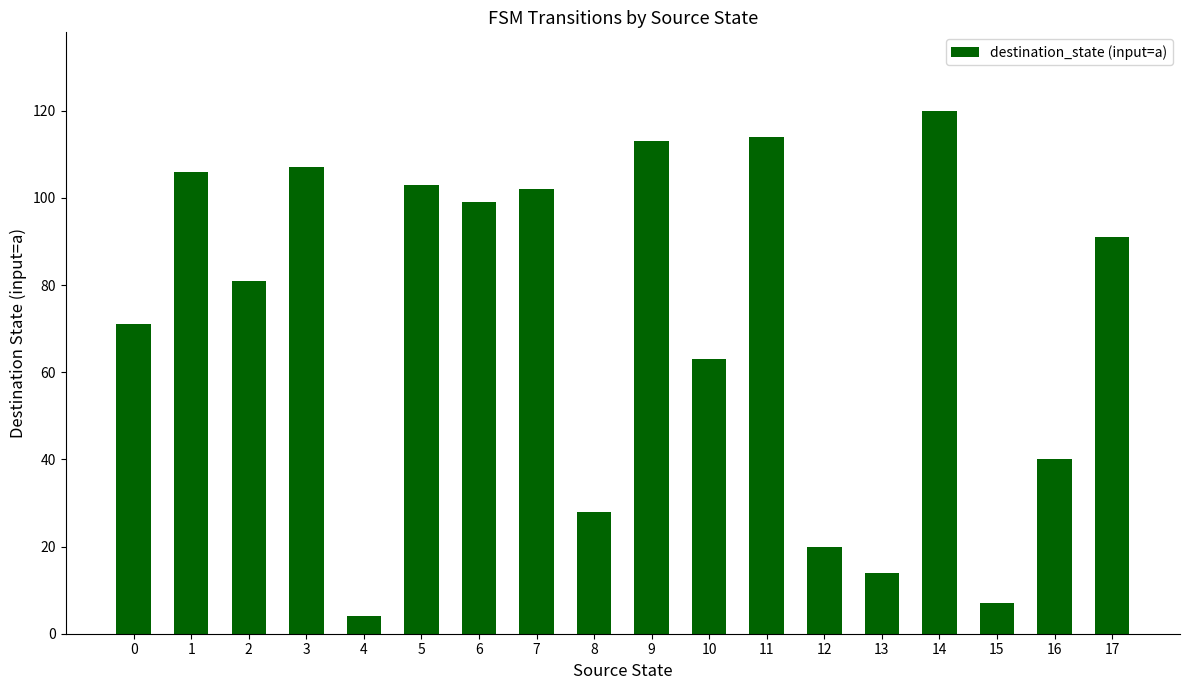

The value at 11 is 77. True or false?

False